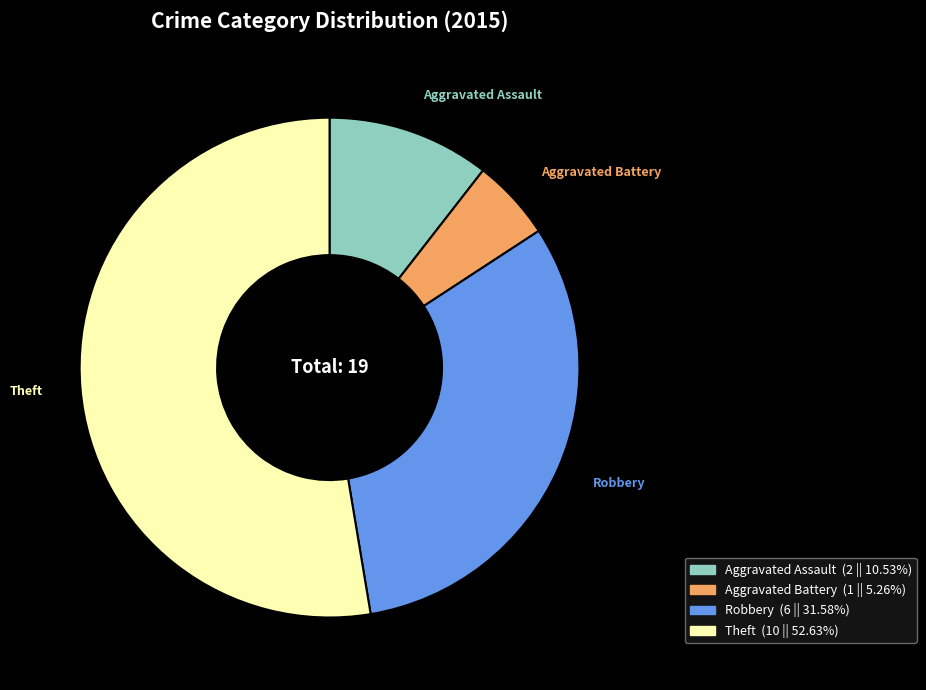

True or false: Theft accounts for 53% of the total.

True